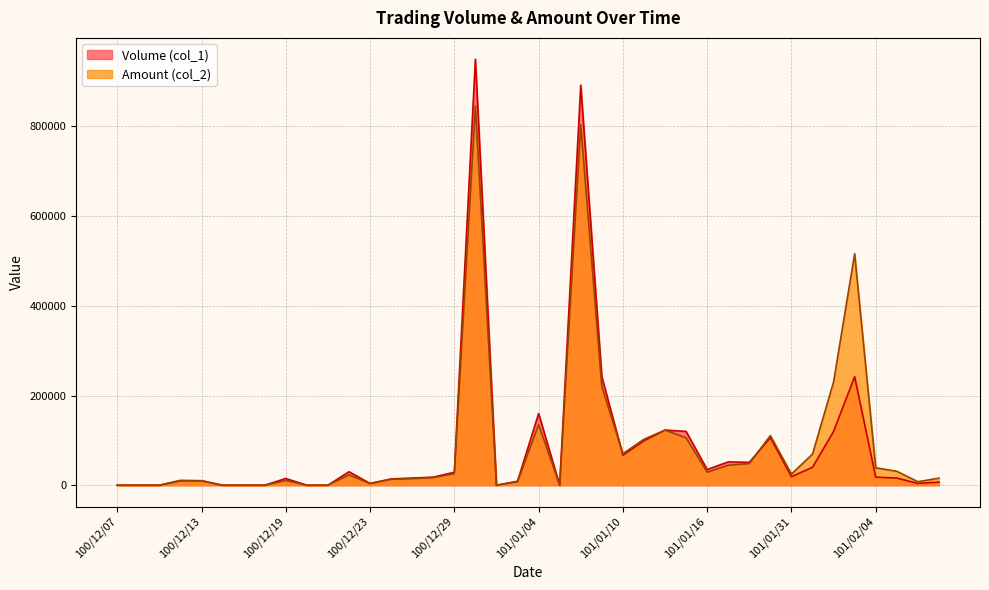

How many interior local peaks does the Volume (col_1) series have?

9